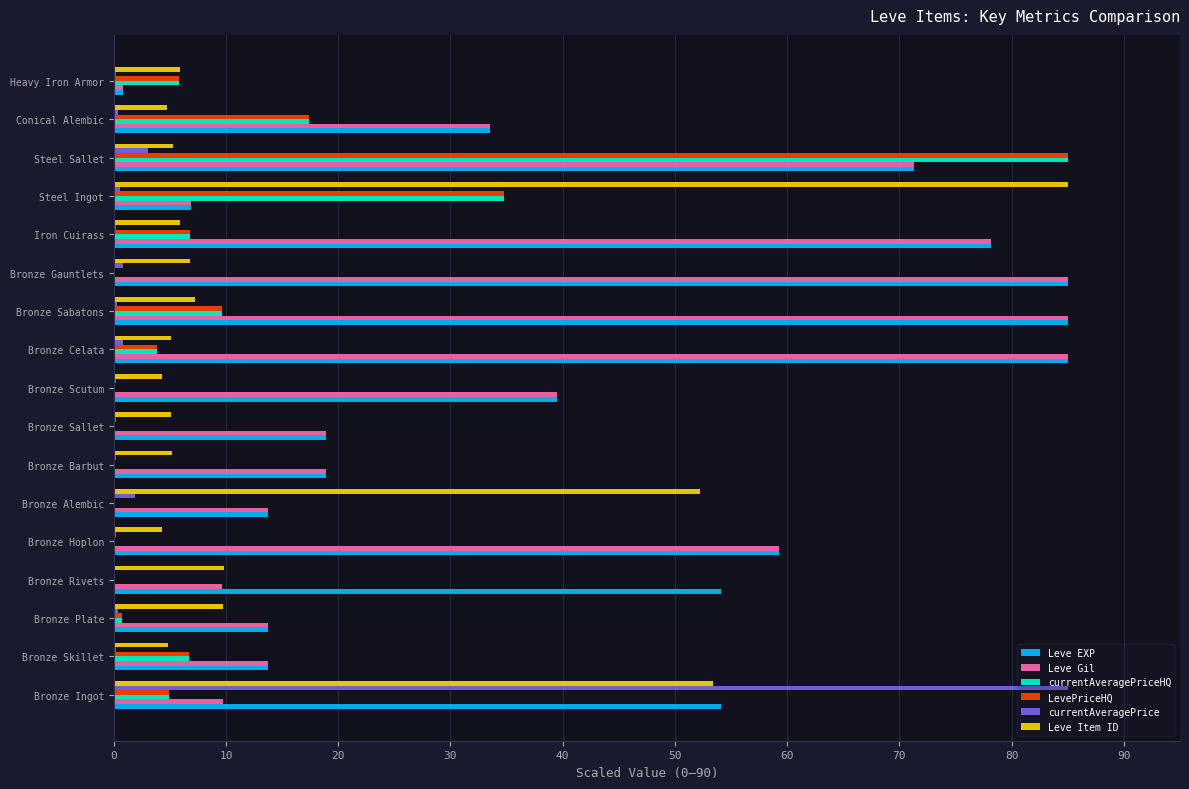

Between Steel Ingot and Steel Sallet, which series saw the biggest shift?

Leve Item ID